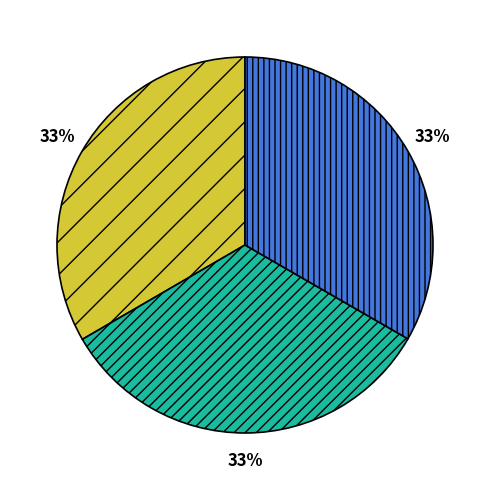

Does any single category account for the majority?

No